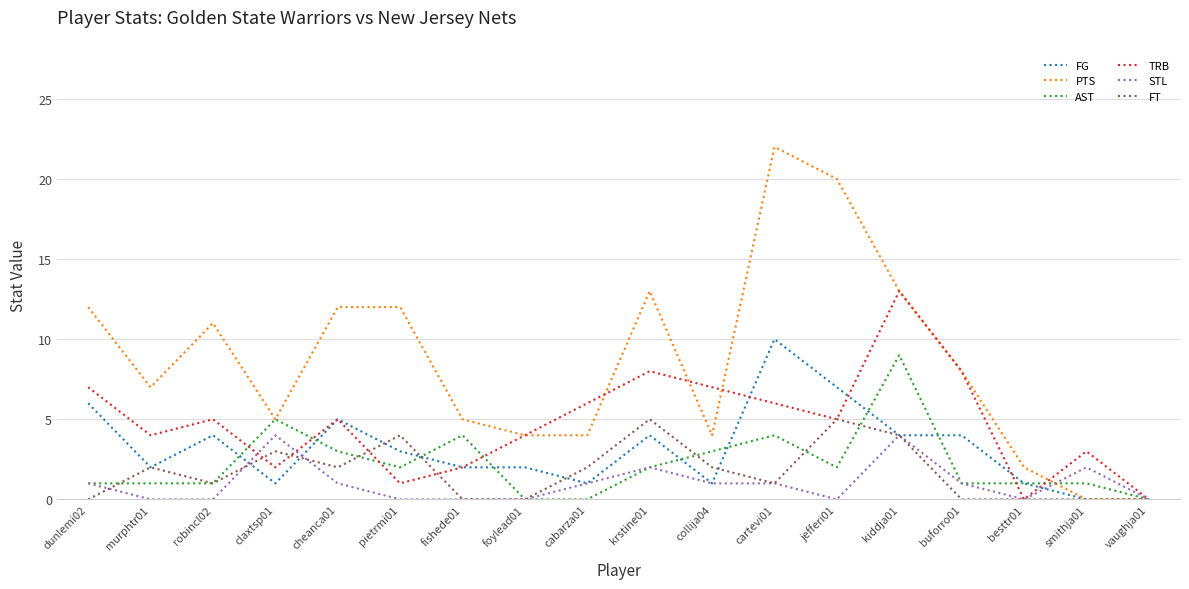

List the series in order of their peak value, lowest first.

STL, FT, AST, FG, TRB, PTS